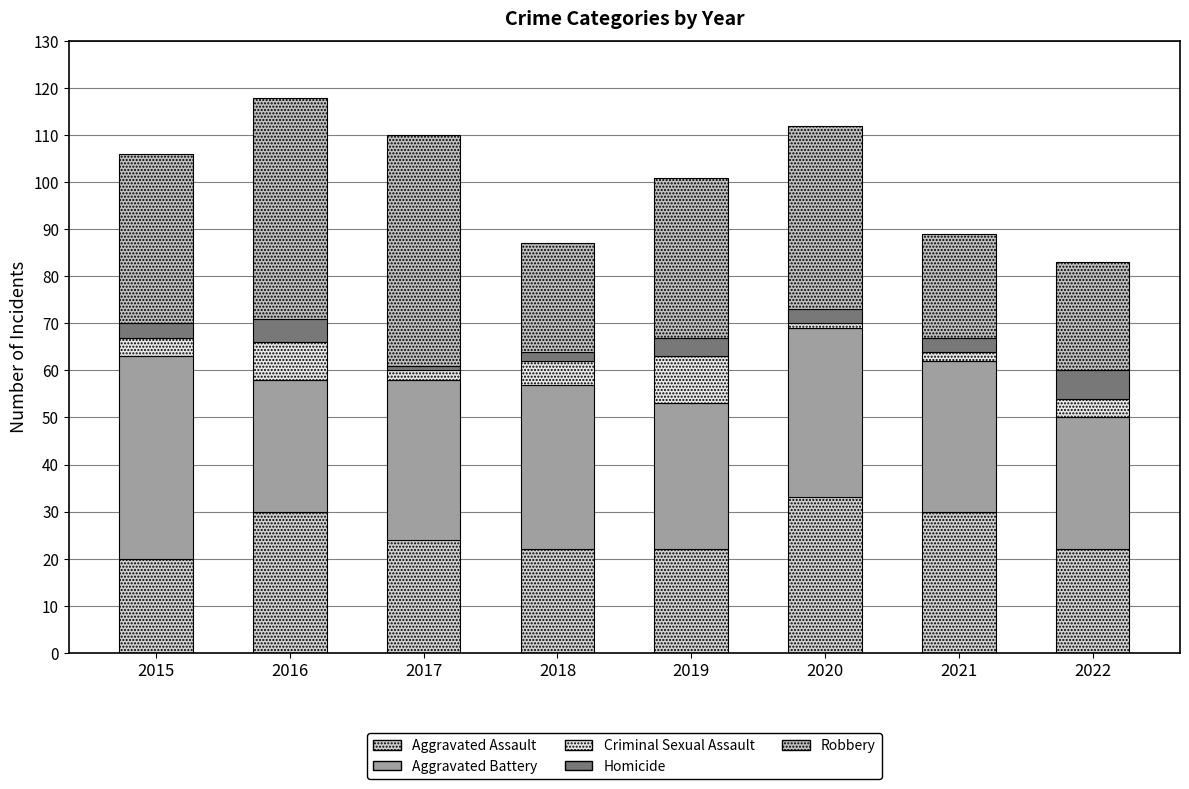

Count the number of data series in this chart.

5